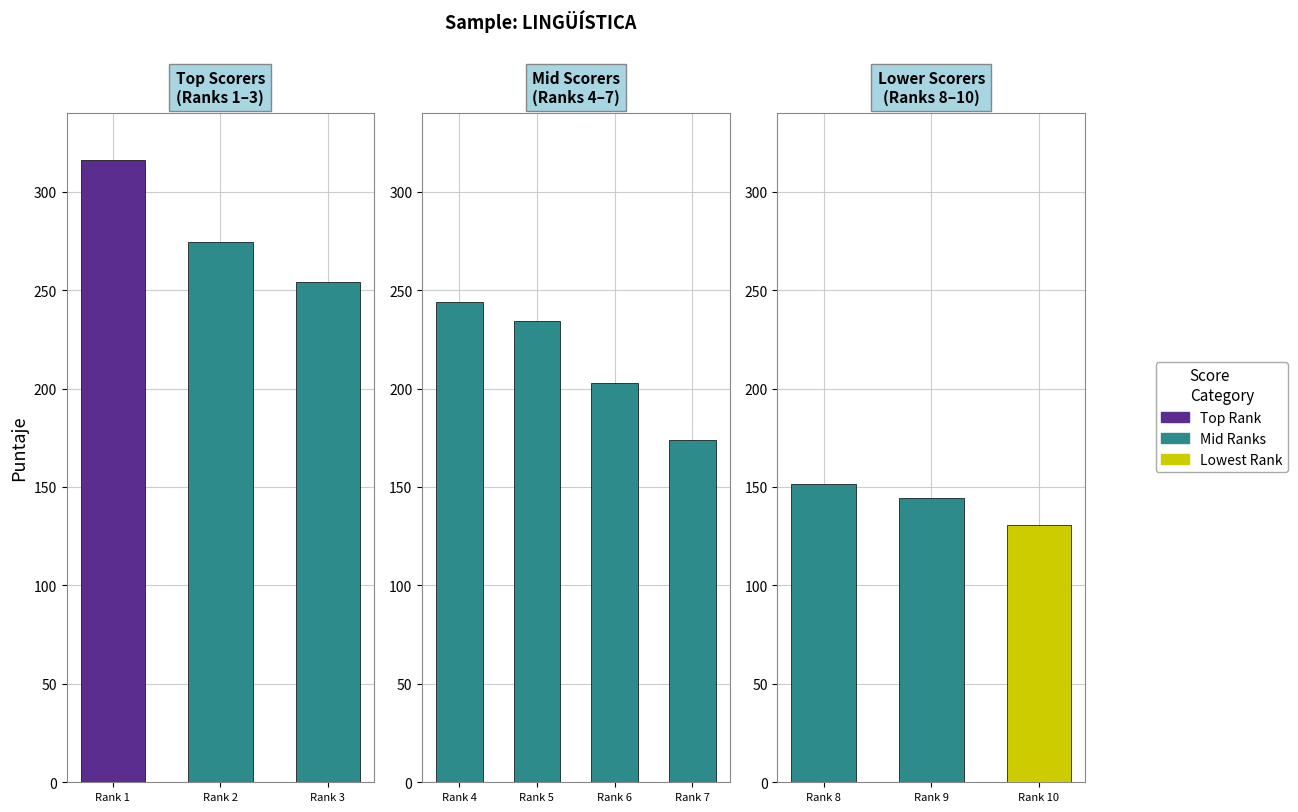

What is the smallest value displayed?

130.9